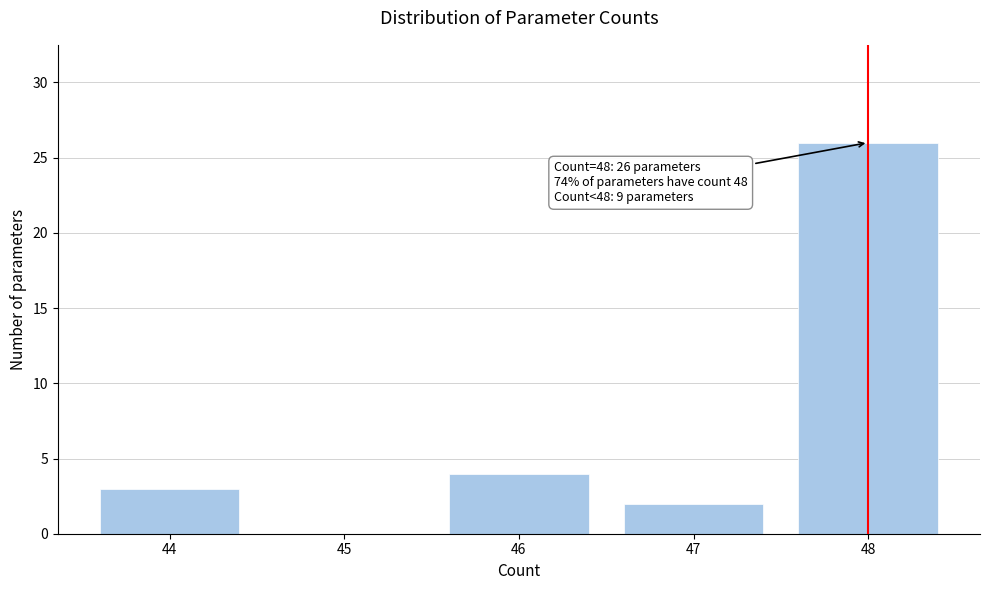

Reading left to right, transcribe all the data shown in this chart.

44=3	45=0	46=4	47=2	48=26